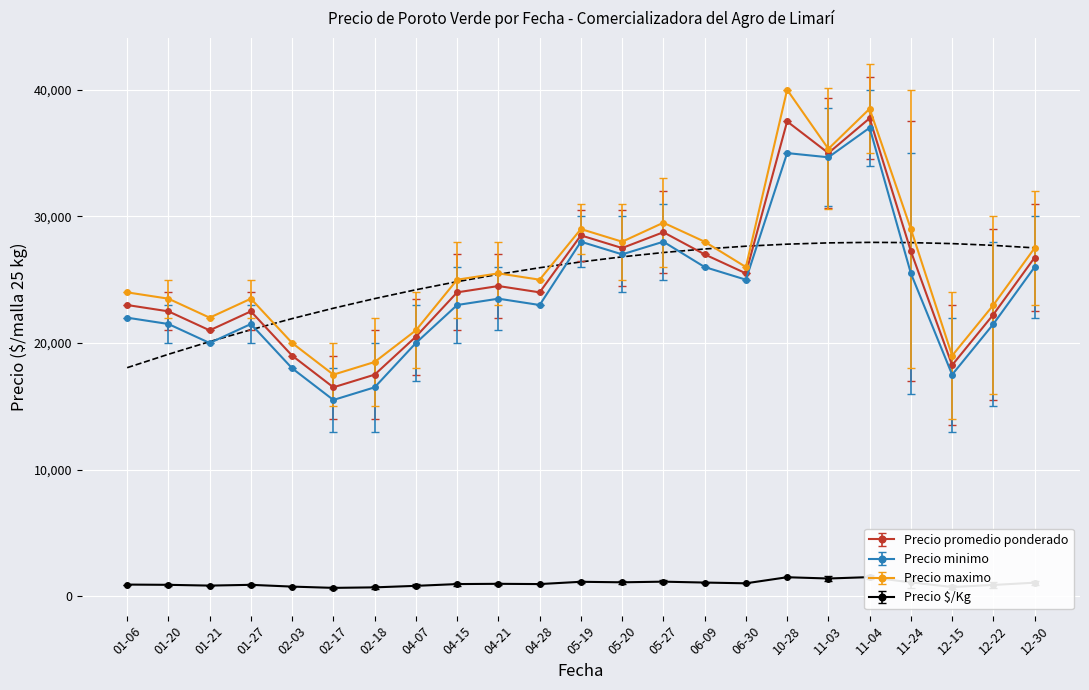

How many lines are shown in the chart?

4